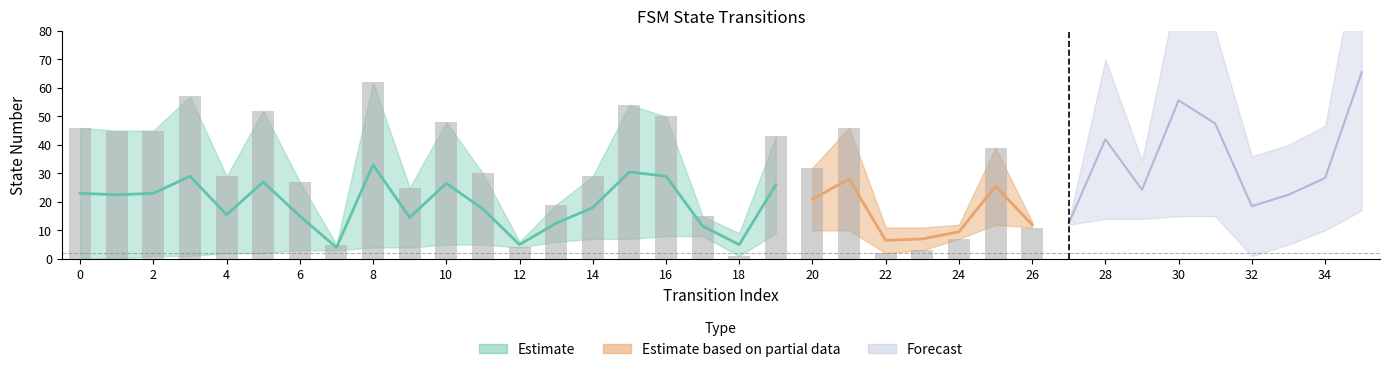

The value of source_state at 0 is 11. True or false?

False